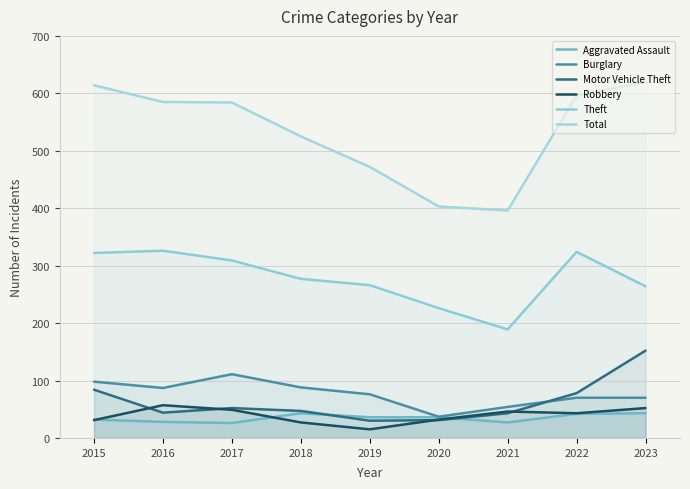

True or false: Aggravated Assault has more than 1 points higher than both neighbors.

False